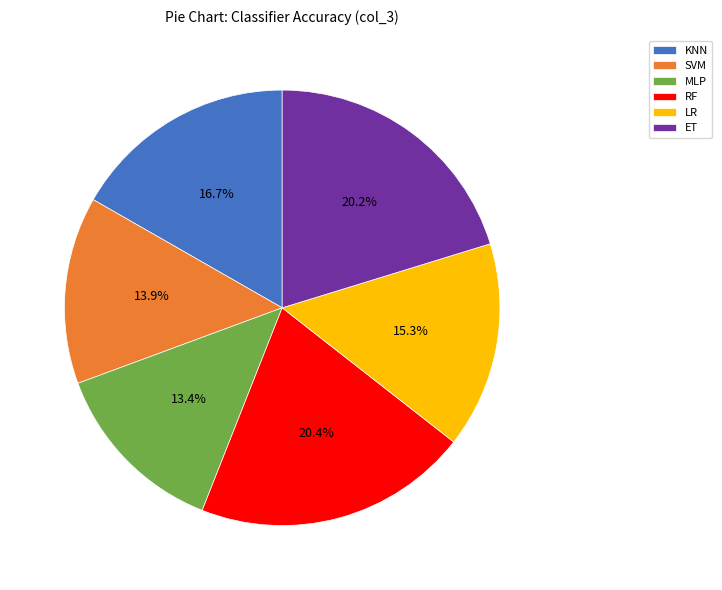

True or false: MLP accounts for 13% of the total.

True